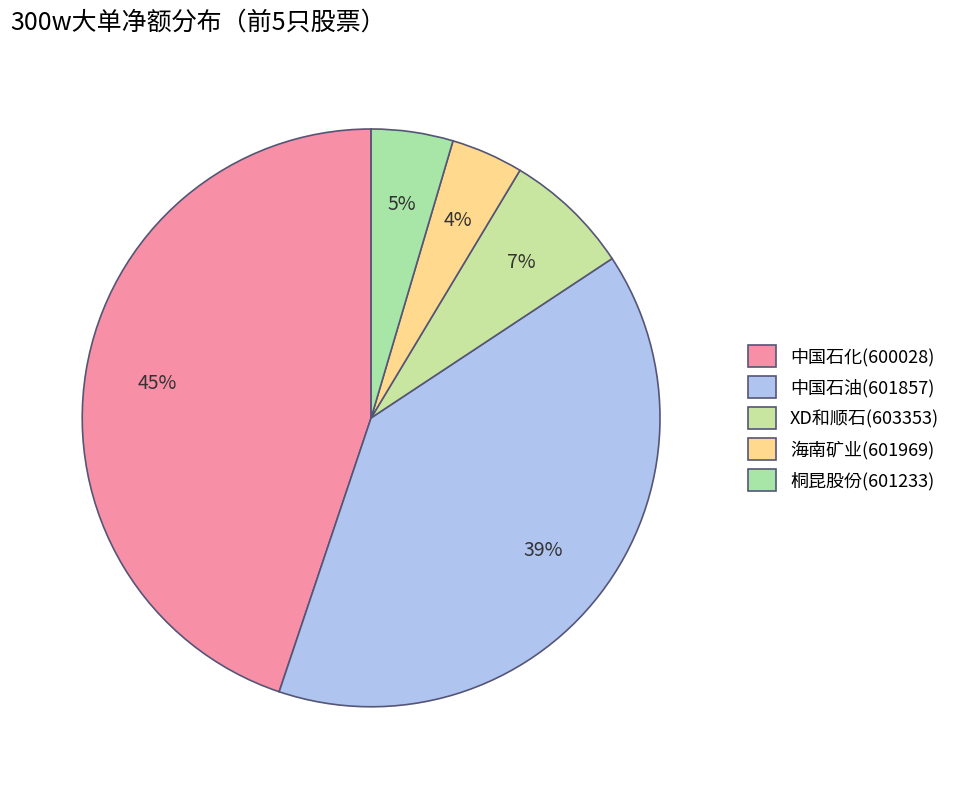

To the nearest percent, what is the combined percentage of 中国石油(601857) and 桐昆股份(601233)?

44%